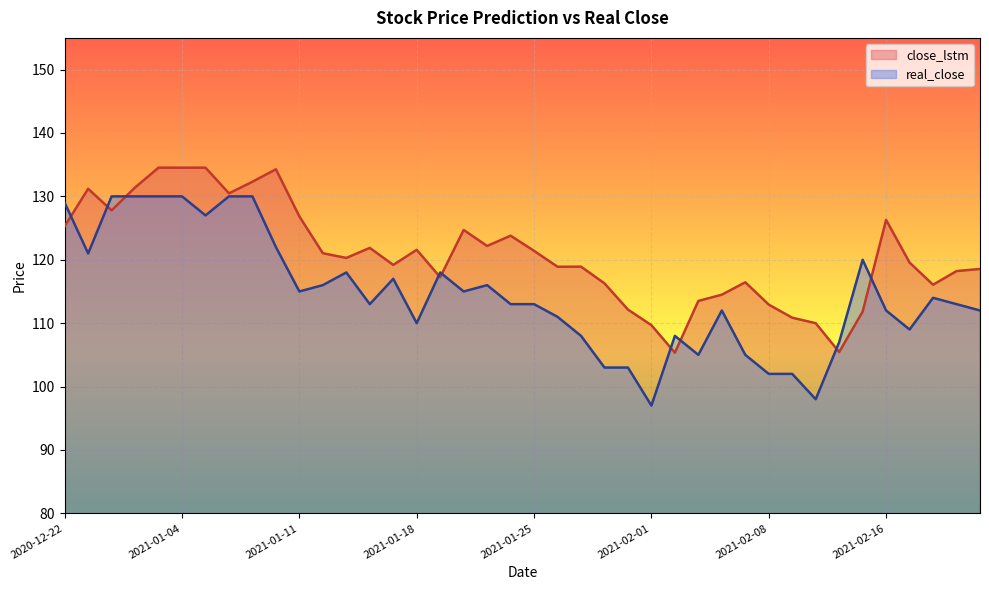

What is the difference between the close_lstm values at 2021-02-15 and 2021-01-20?

12.9